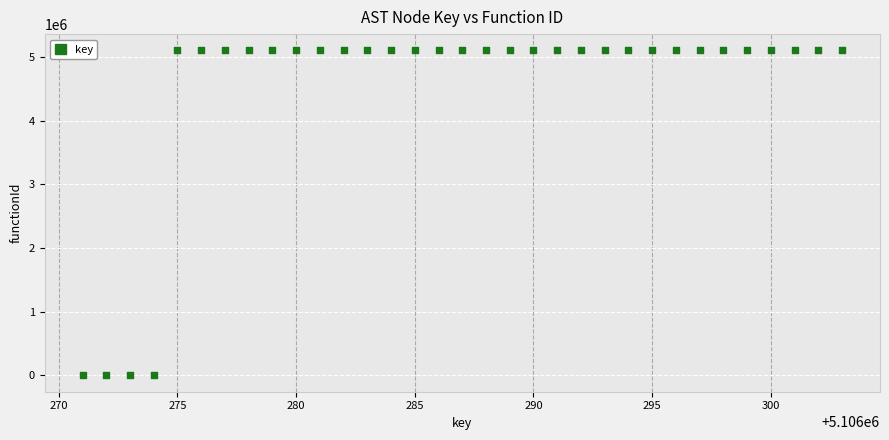

What is the range of Y values (max minus min)?

5106272